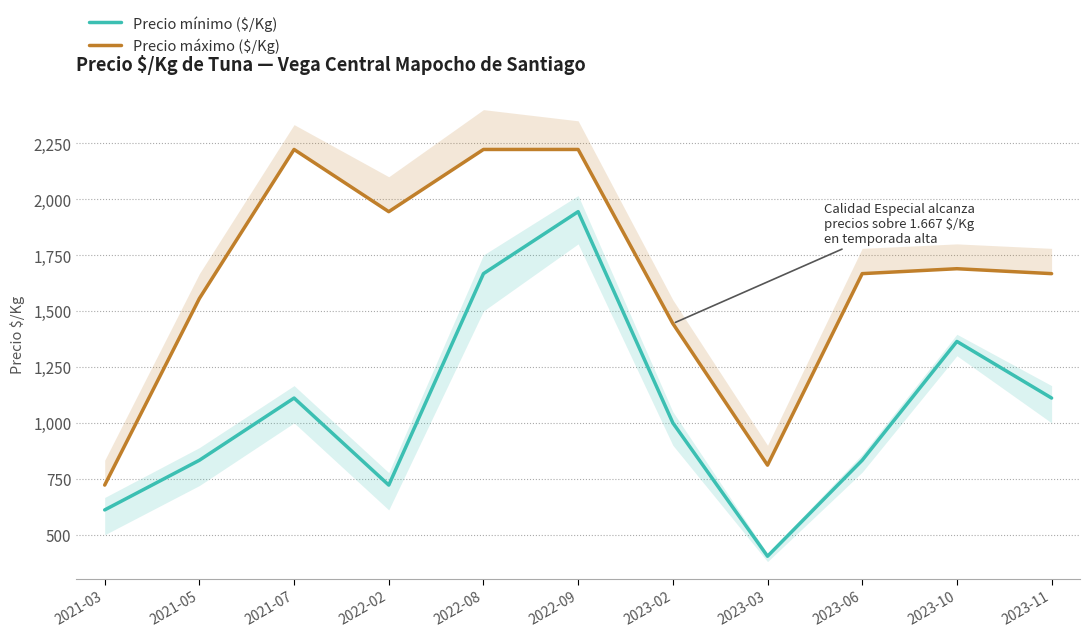

True or false: Precio máximo ($/Kg) and Precio mínimo ($/Kg) intersect in this chart.

False